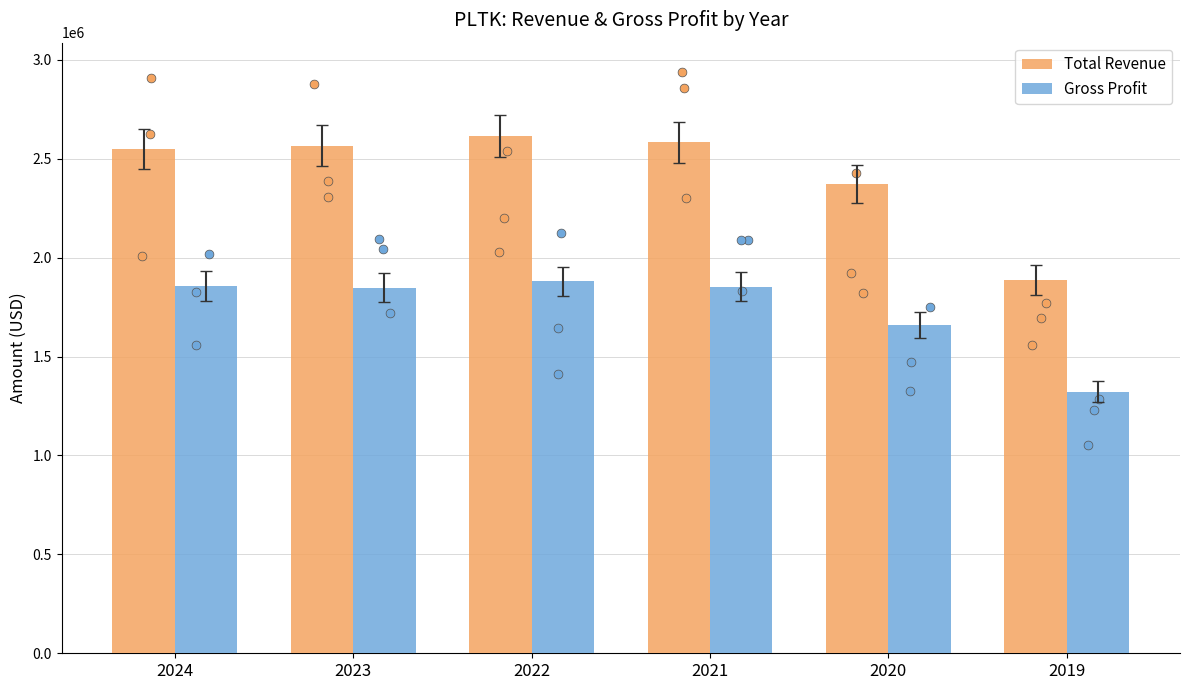

Which series has the widest spread of Y values?

Total Revenue